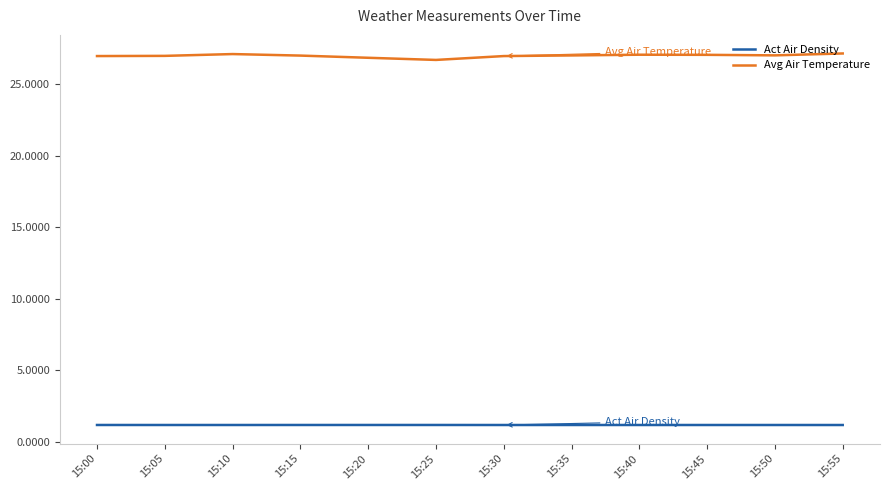

True or false: Avg Air Temperature and Act Air Density intersect in this chart.

False